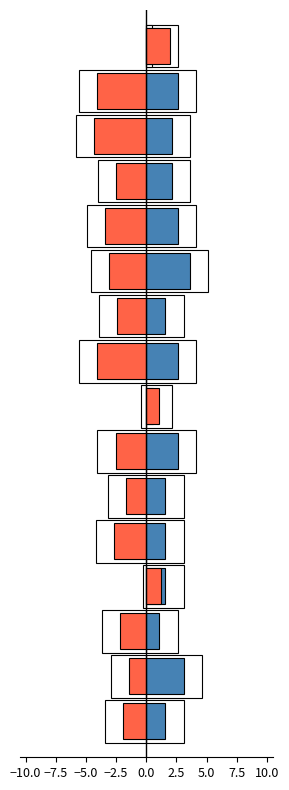

How many bars are there in total?

32